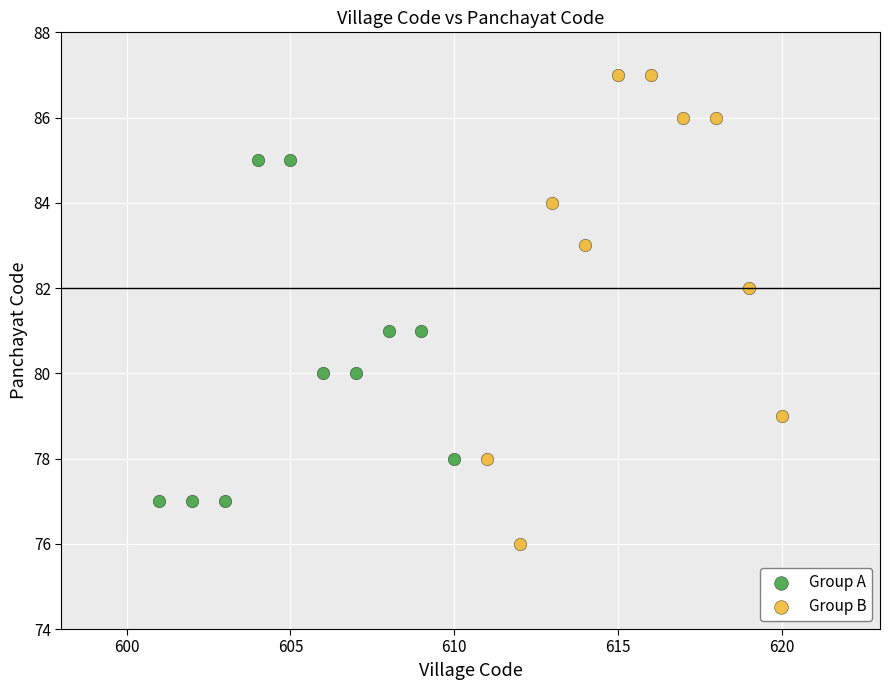

Which series contains the lowest Y value?

Group B